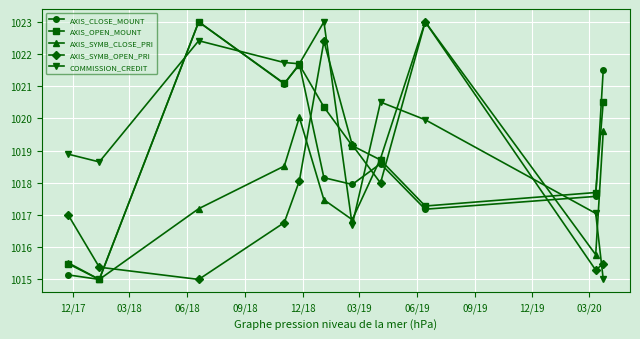

What is the value of the AXIS_SYMB_OPEN_PRI point at the 4th from the left?

1016.8